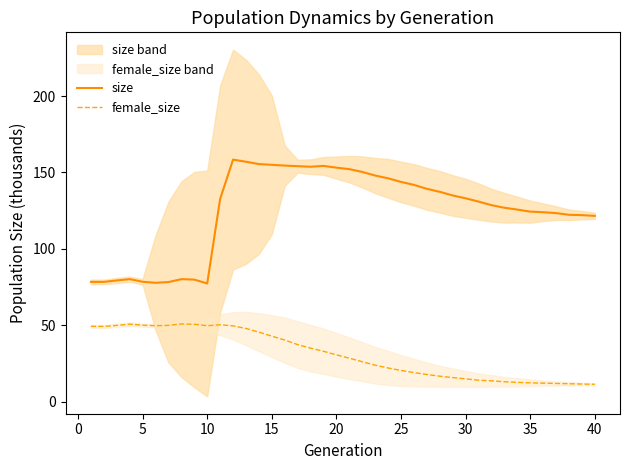

How many categories are shown in the chart?

40